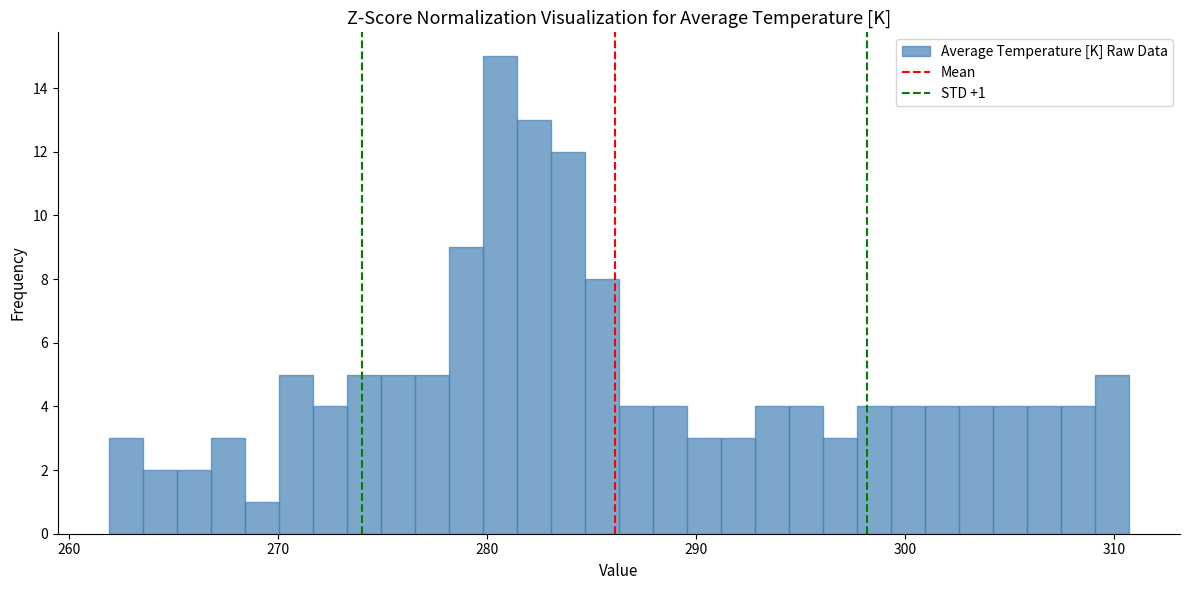

Around what value on the x-axis is the tallest bar? Give the approximate position of its centre, as read against the axis.

281